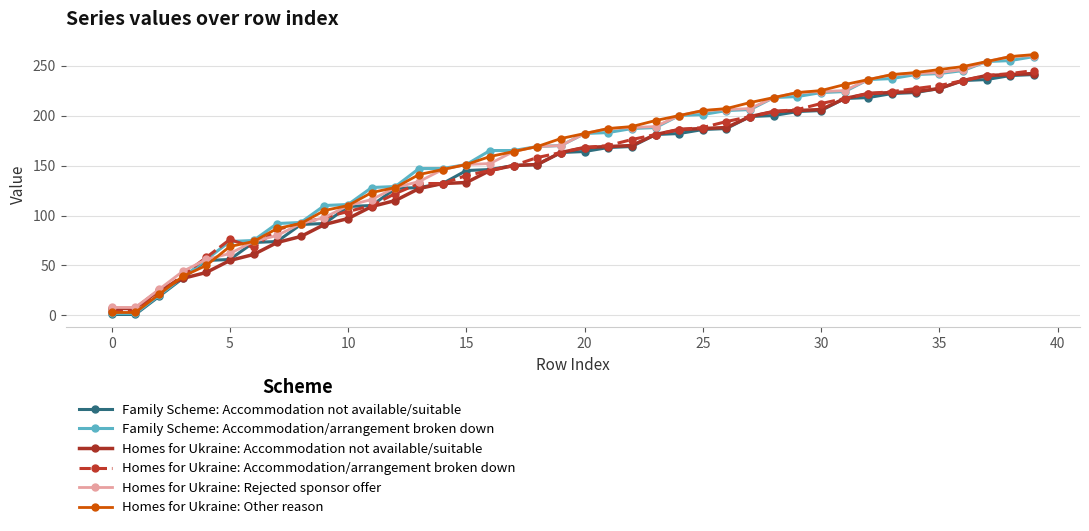

At how many categories does at least one series exceed 11?

38